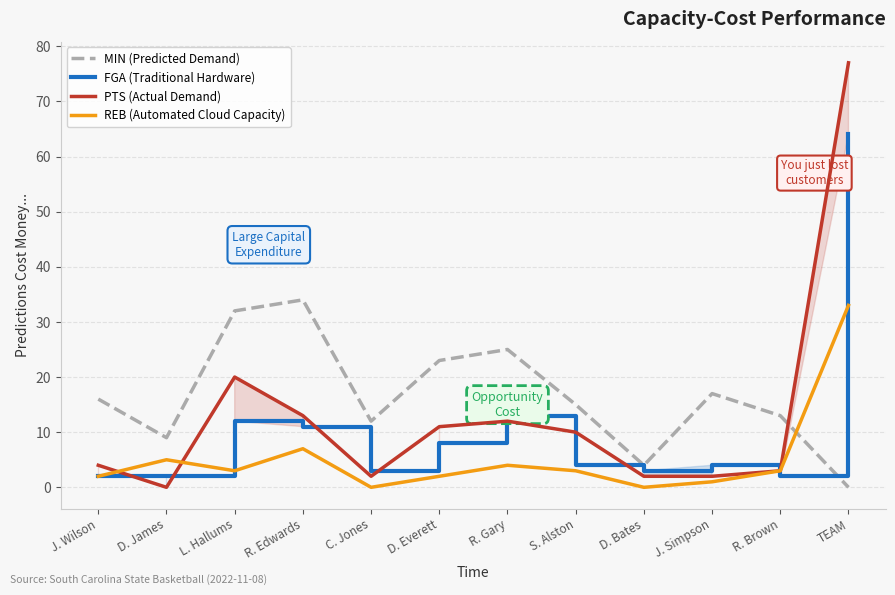

What is the value of the REB (Automated Cloud Capacity) point at the 1st from the left?

2